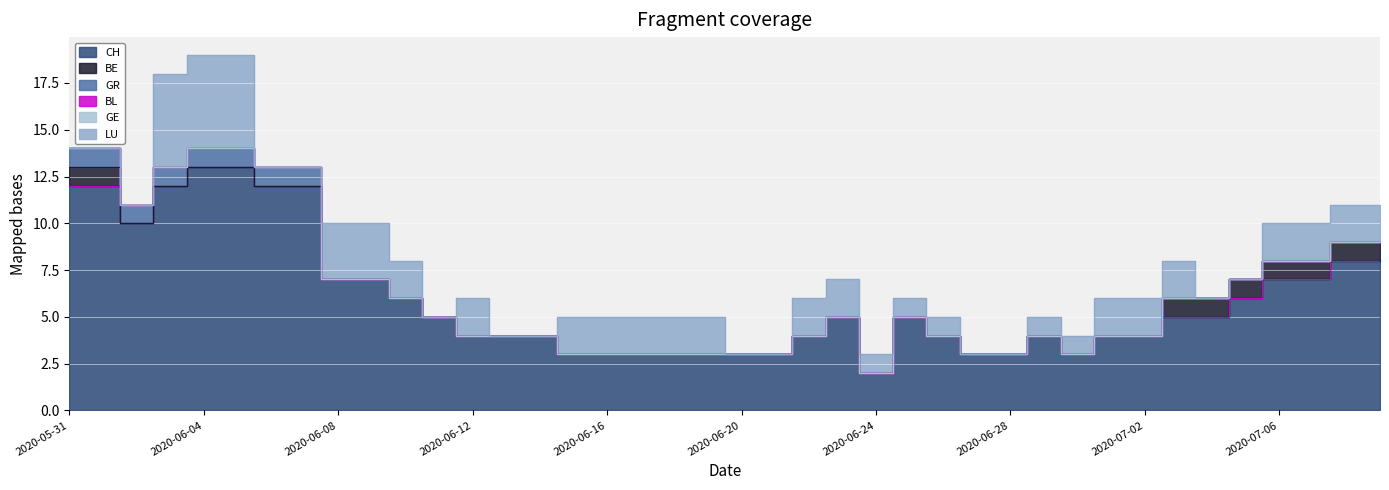

What is the label of the 36th point from the left?

2020-07-05